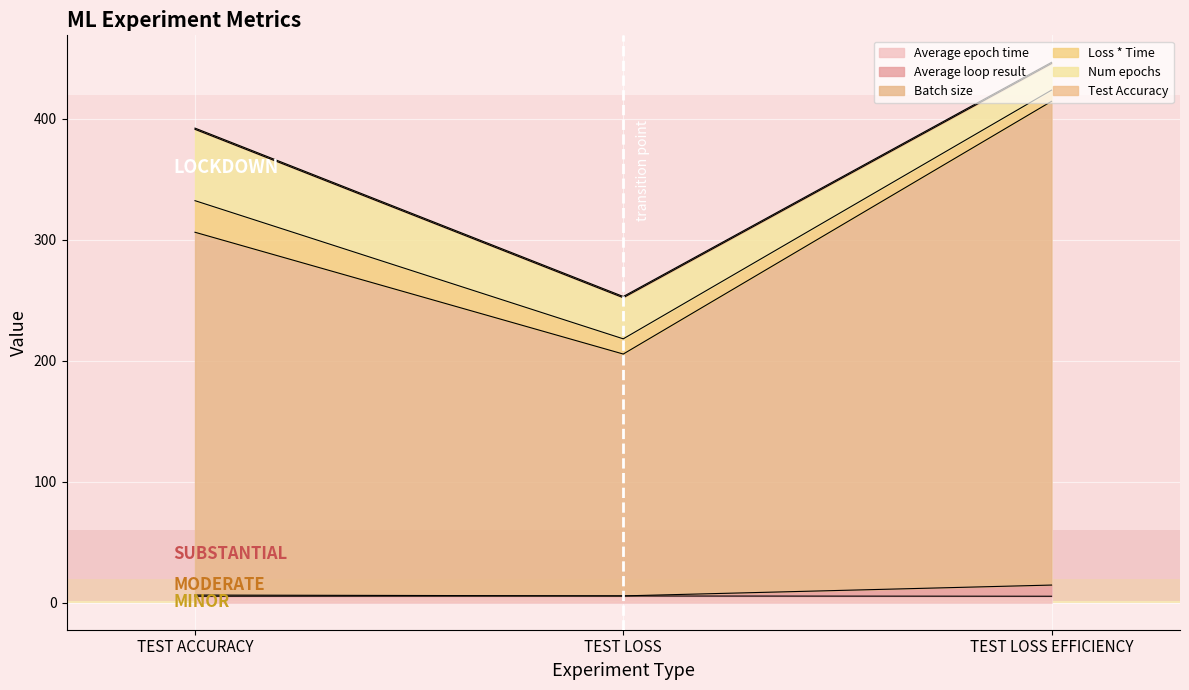

Does the chart display data point markers on the line(s)?

No